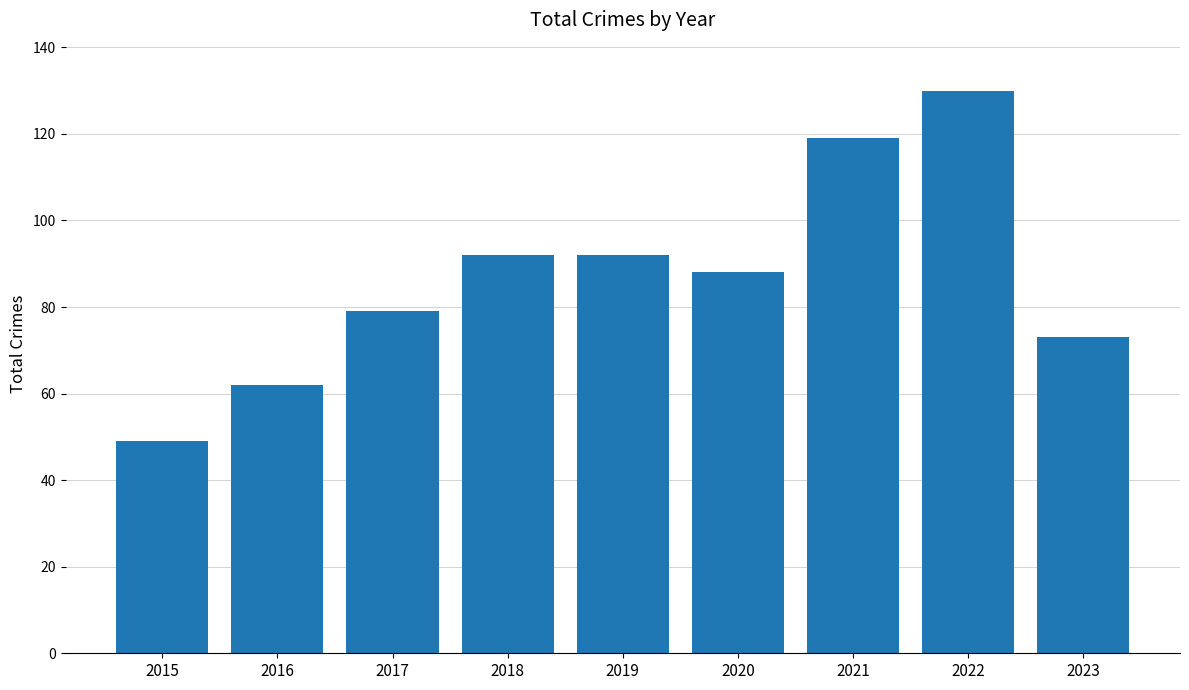

What is the change in value from 2016 to 2017?

+17